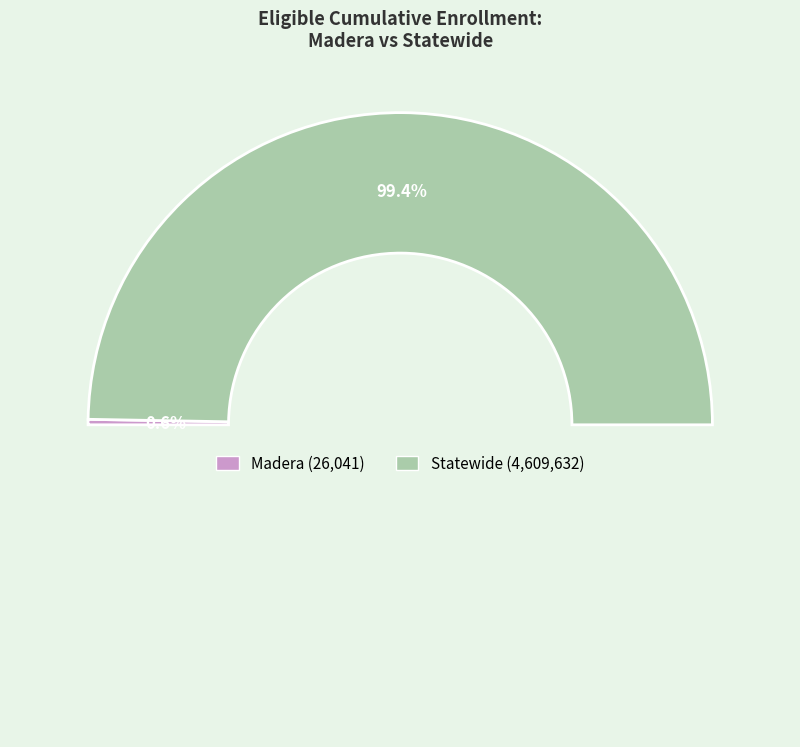

Count the number of slices in the pie.

2